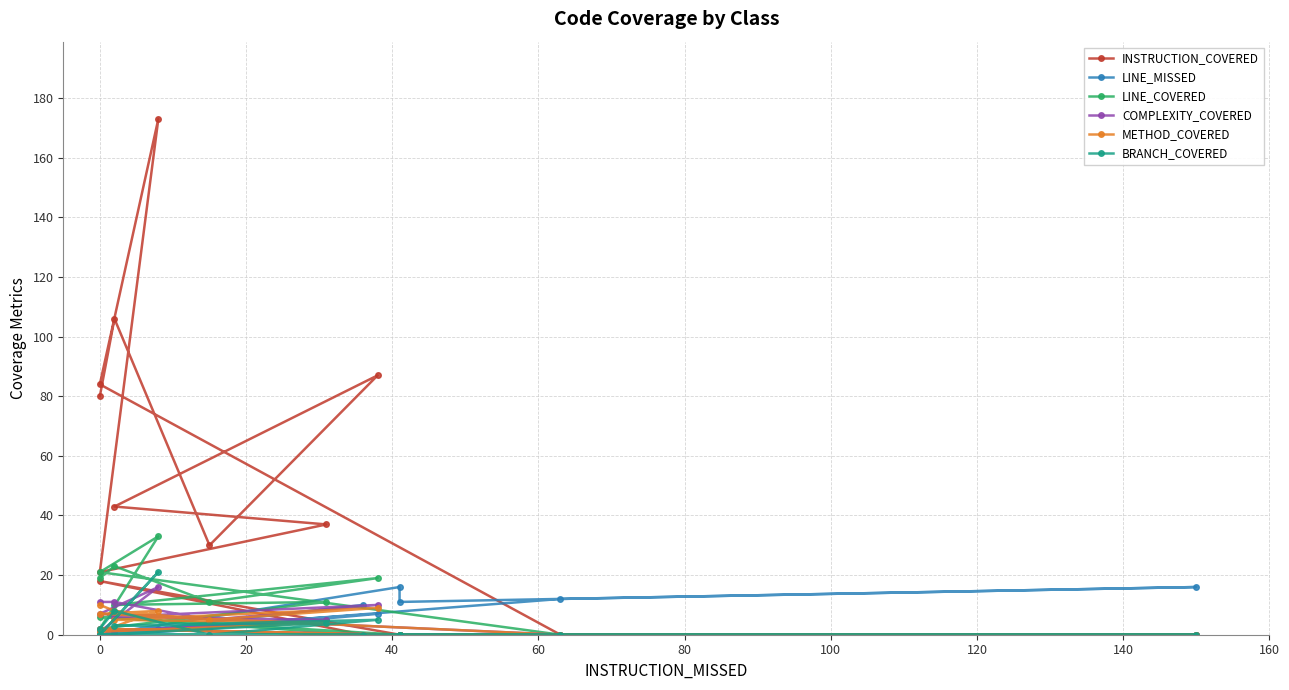

True or false: LINE_MISSED and BRANCH_COVERED intersect in this chart.

True